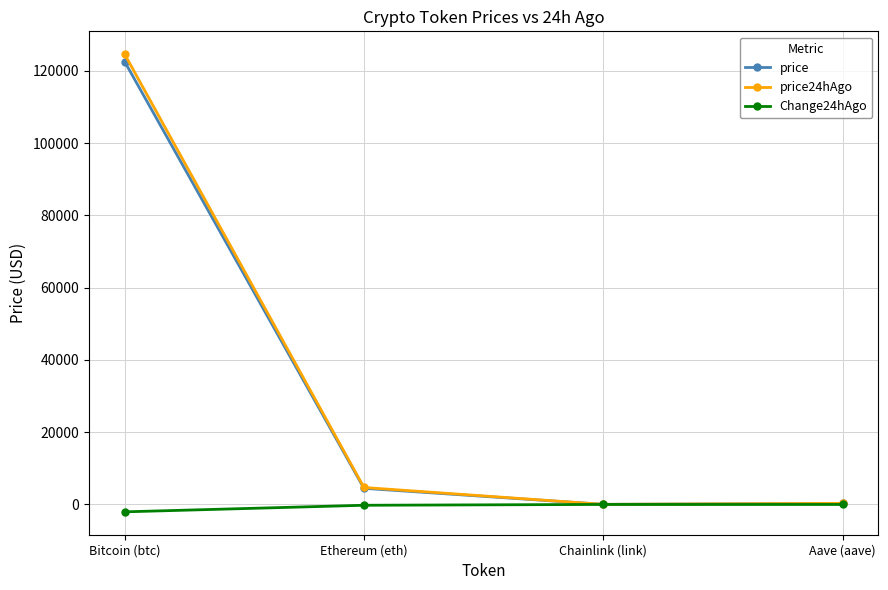

At which label is price closest to 61292?

Ethereum (eth)